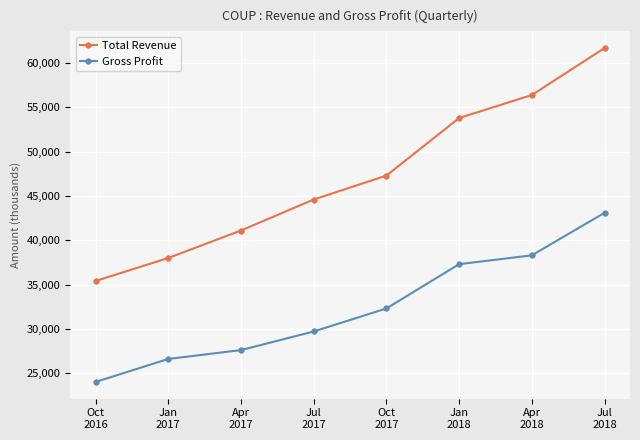

How many values in the Gross Profit series are below 32300?

4